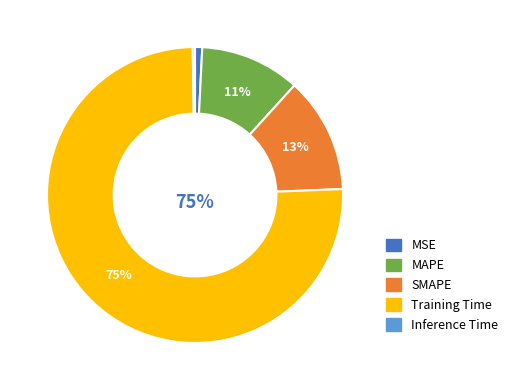

Between MAPE and MSE, which is larger?

MAPE